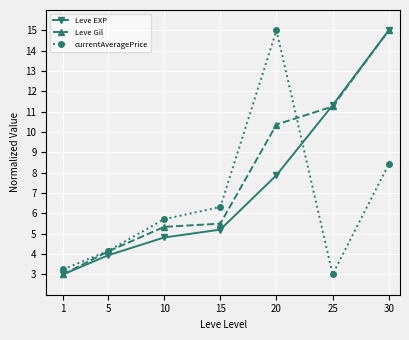

Which series changed the most between 20 and 25?

currentAveragePrice